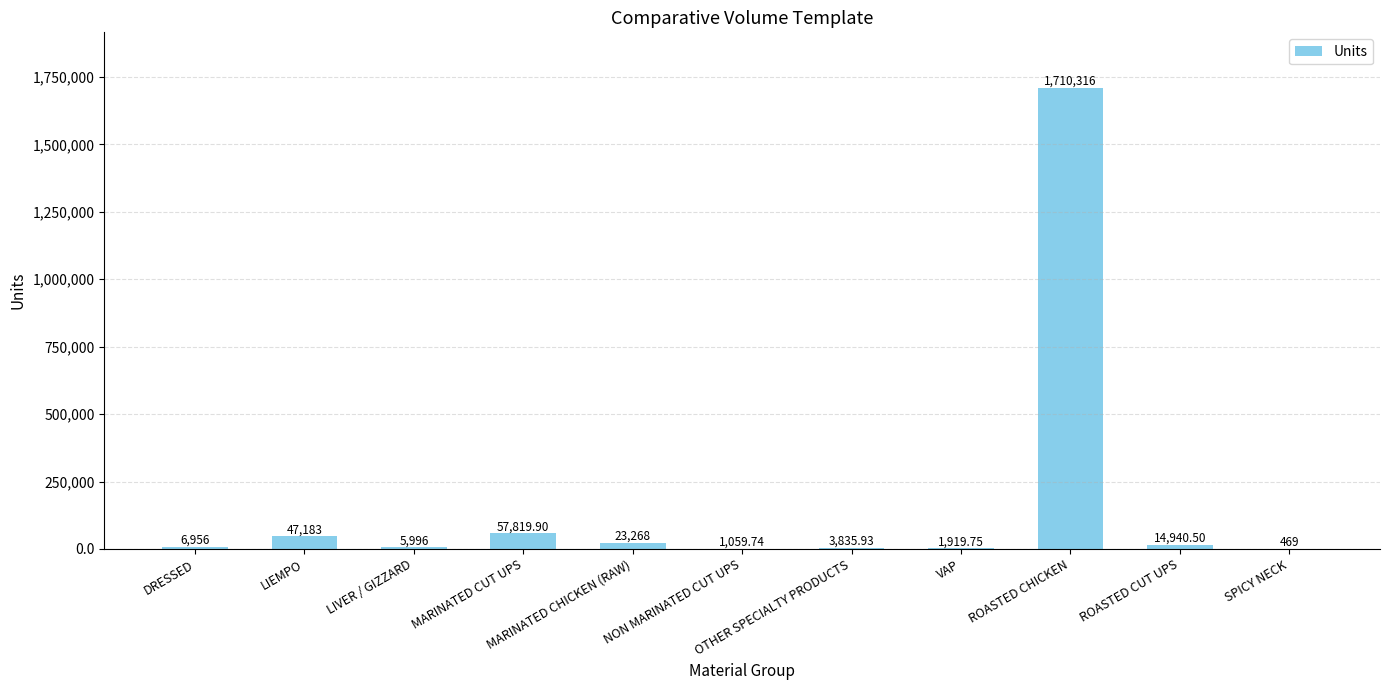

Rank the categories by value from lowest to highest.

SPICY NECK, NON MARINATED CUT UPS, VAP, OTHER SPECIALTY PRODUCTS, LIVER / GIZZARD, DRESSED, ROASTED CUT UPS, MARINATED CHICKEN (RAW), LIEMPO, MARINATED CUT UPS, ROASTED CHICKEN